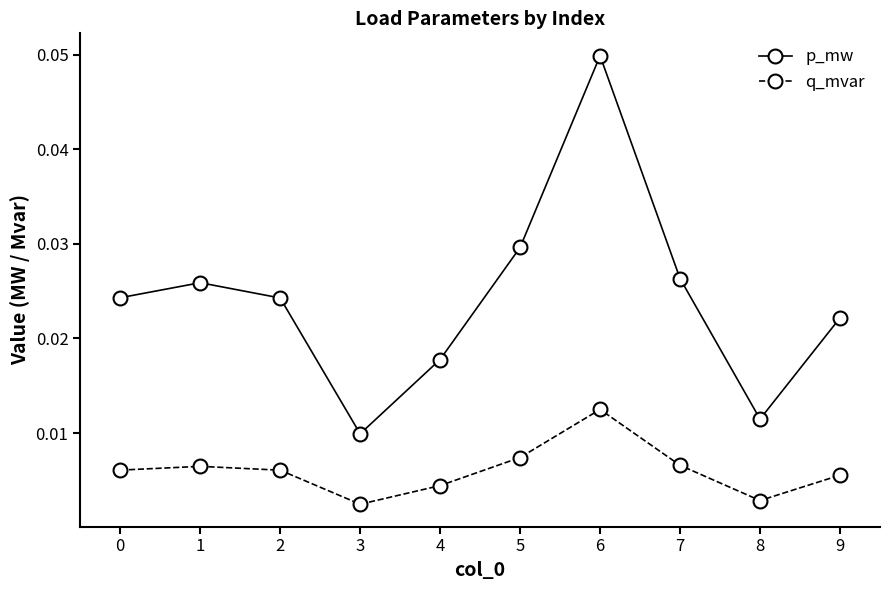

At which label does p_mw reach its minimum?

3